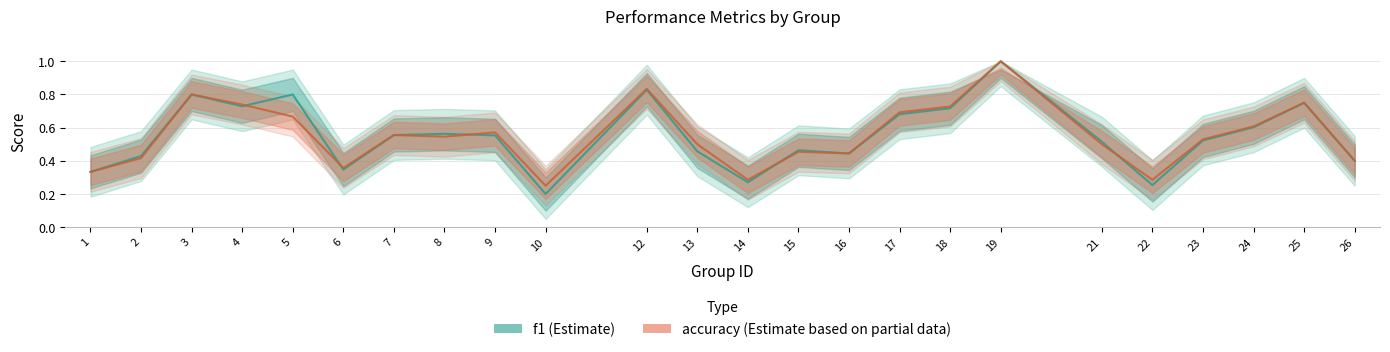

True or false: f1 has more than 0 points higher than both neighbors.

True